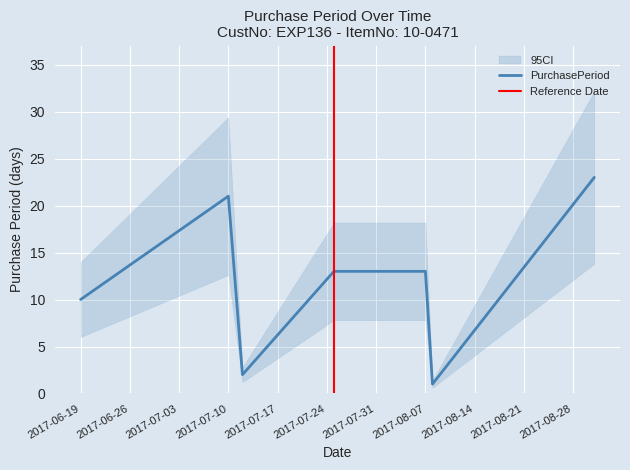

Between 2017-08-07 and 2017-07-10, which is larger?

2017-07-10